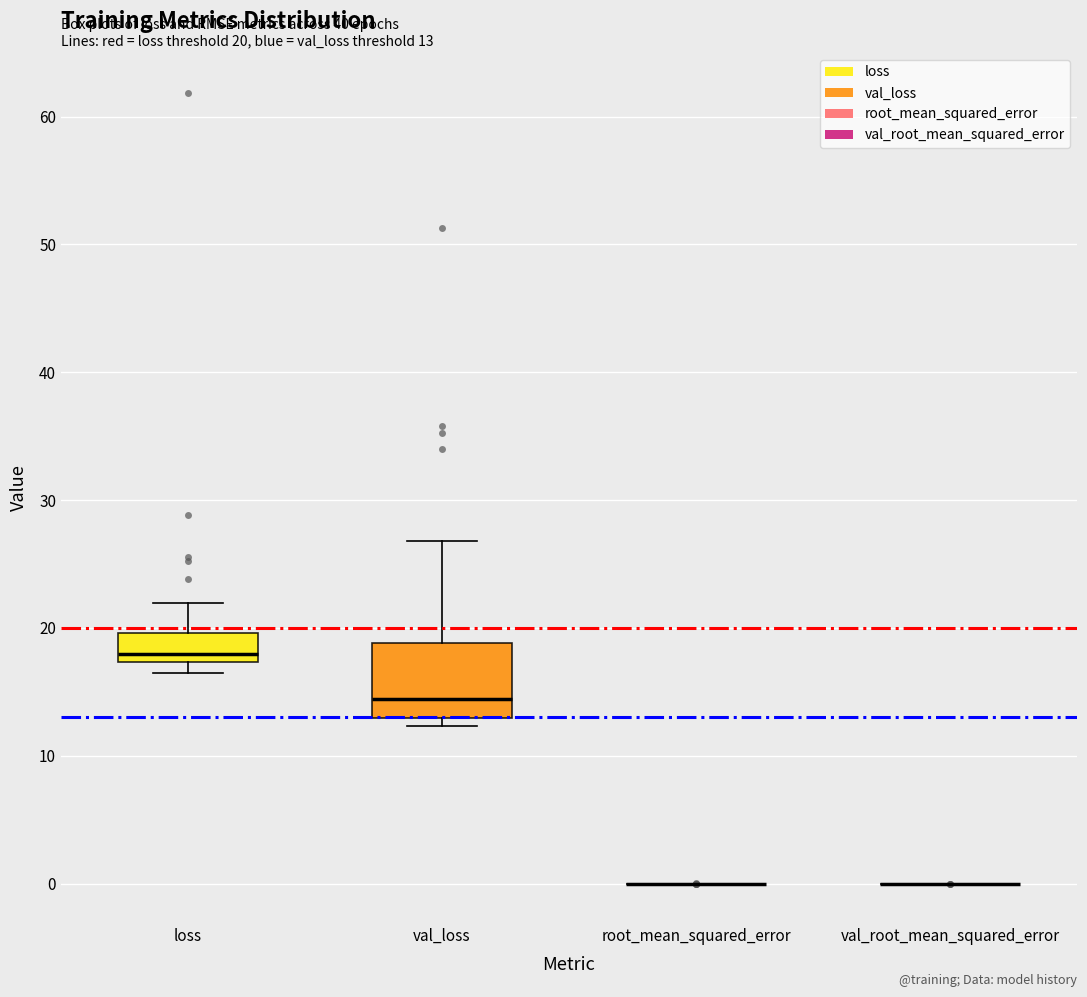

Which box is the tallest, from its lower edge to its upper edge?

val_loss